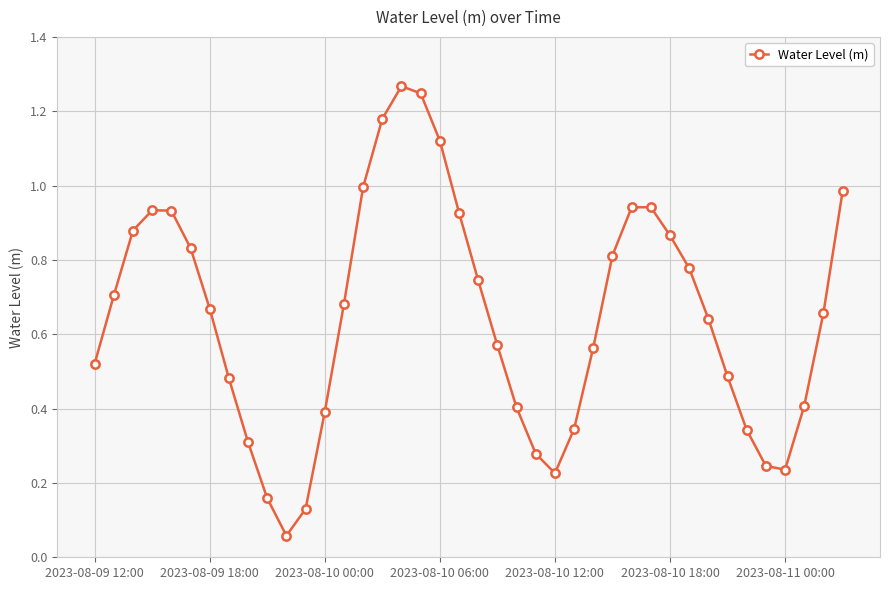

How many interior local valleys (lower than both neighbors) does the data have?

3